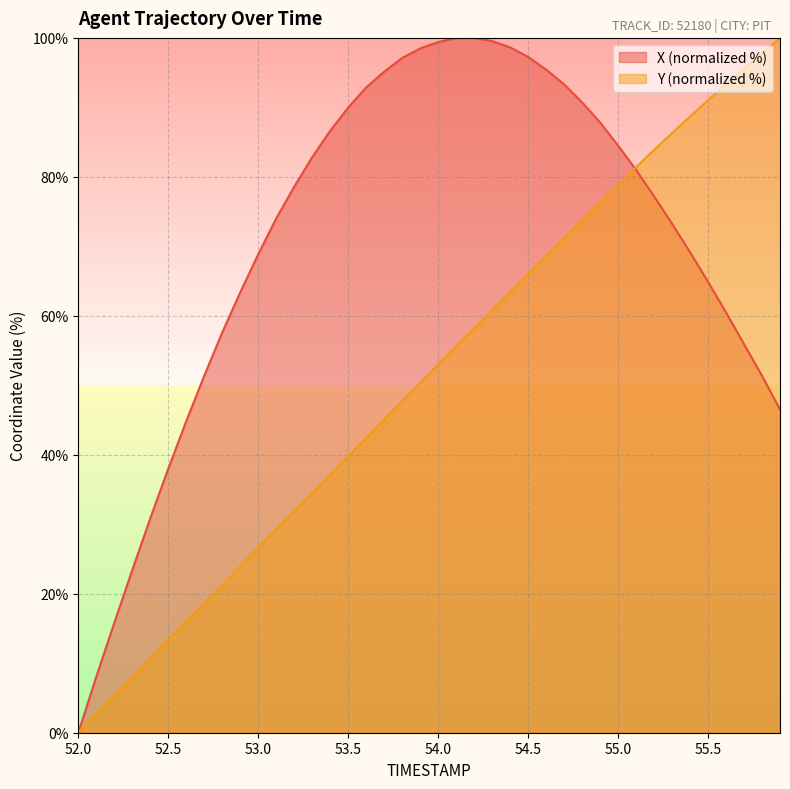

Does the chart have visible grid lines?

Yes